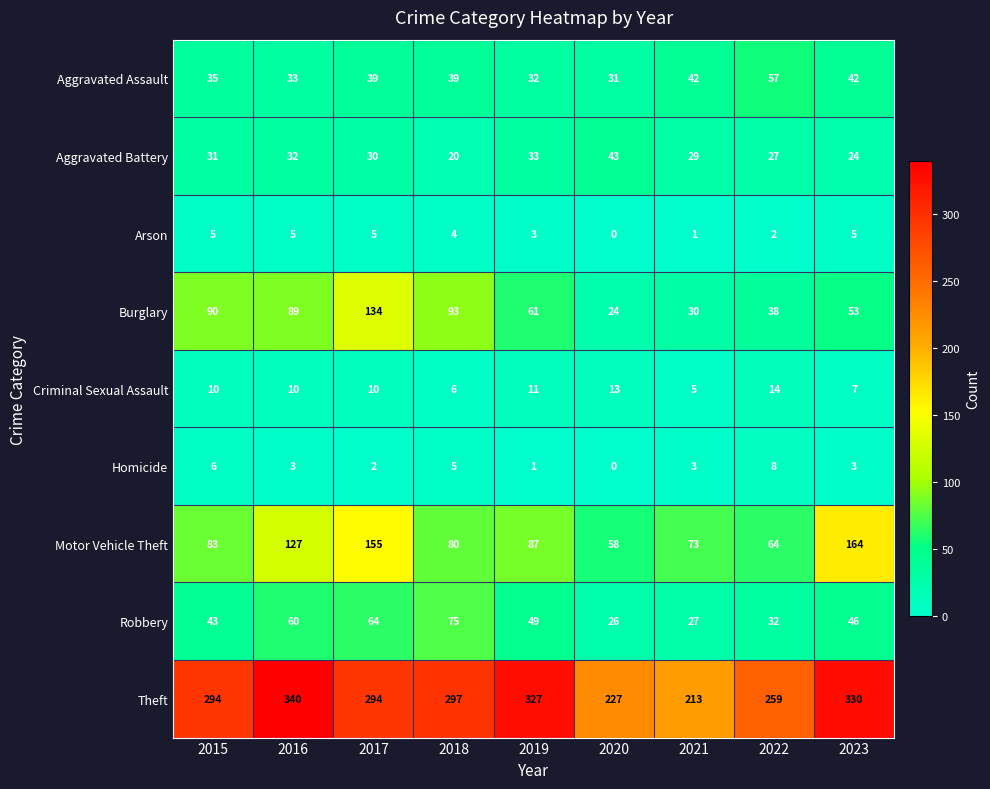

True or false: Burglary has a value of 127 at 2018.

False